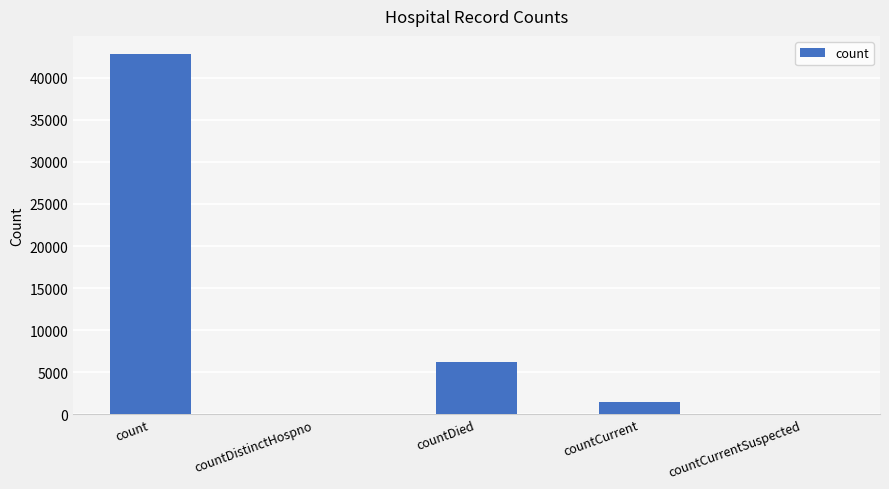

What is the approximate value at countCurrent, to the nearest 50?

1400